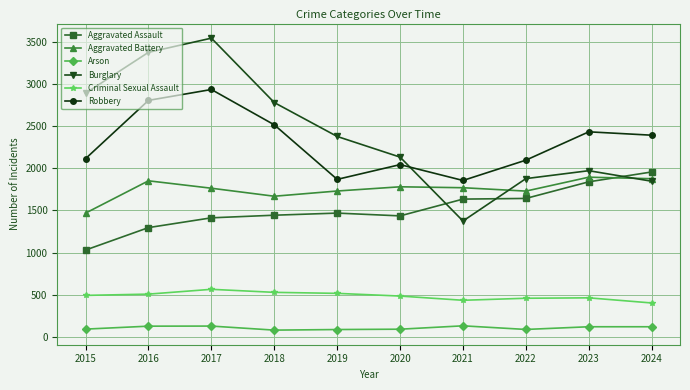

Which category has the lowest value in the Burglary series?

2021